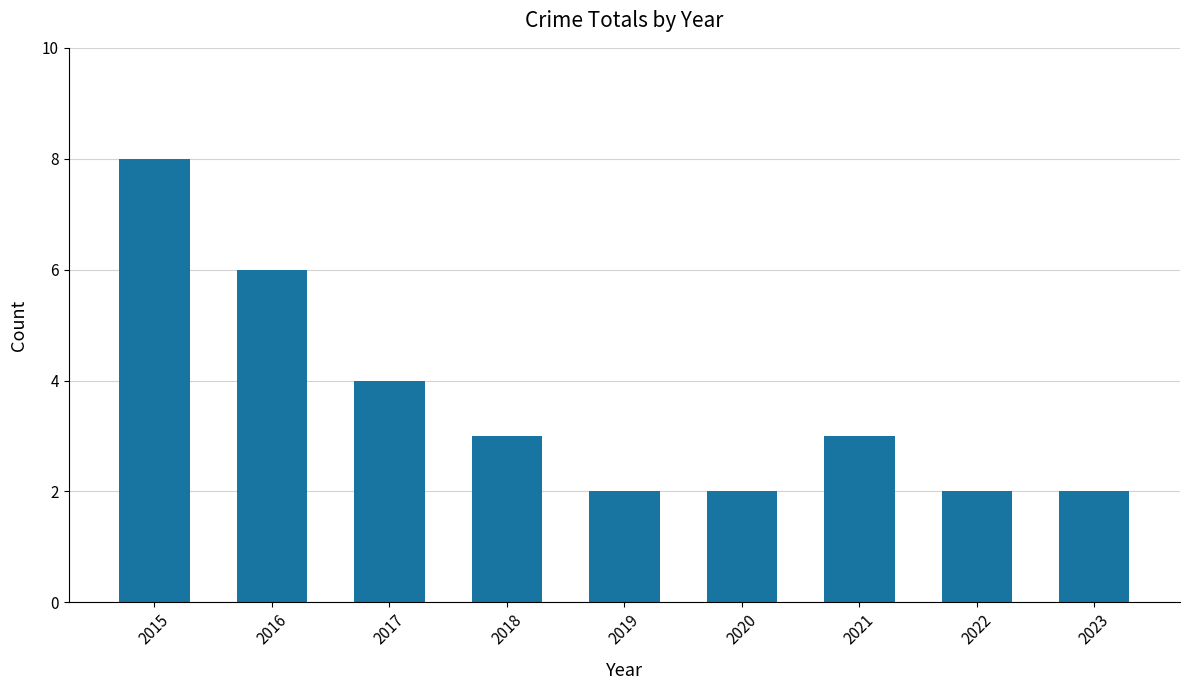

What is the change in value from 2016 to 2019?

-4